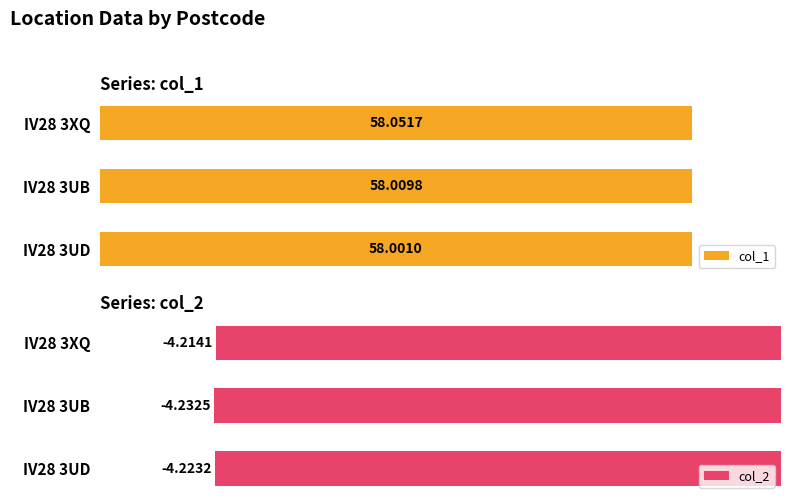

Rank the categories by col_1 value from highest to lowest.

IV28 3XQ, IV28 3UB, IV28 3UD